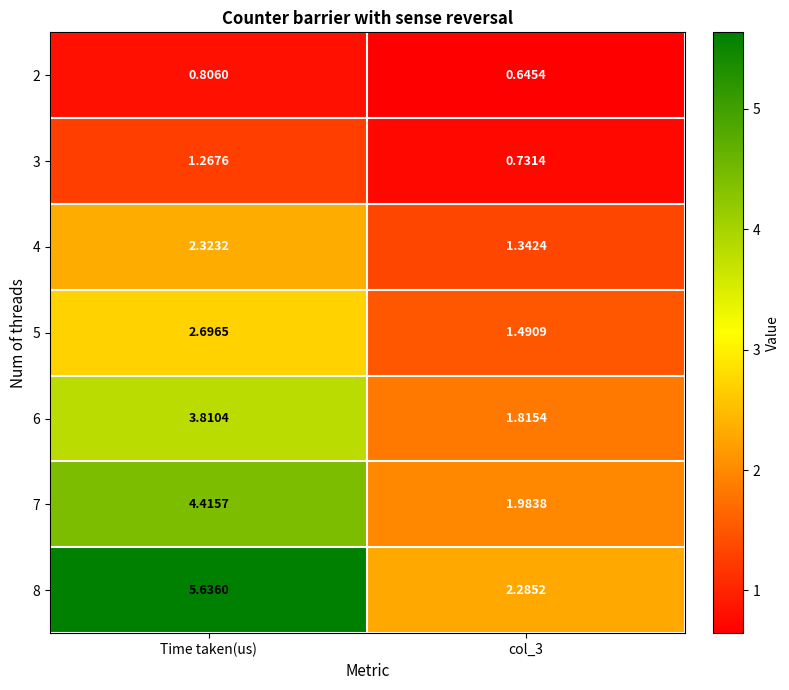

Which category has the highest value across all series?

Time taken(us)